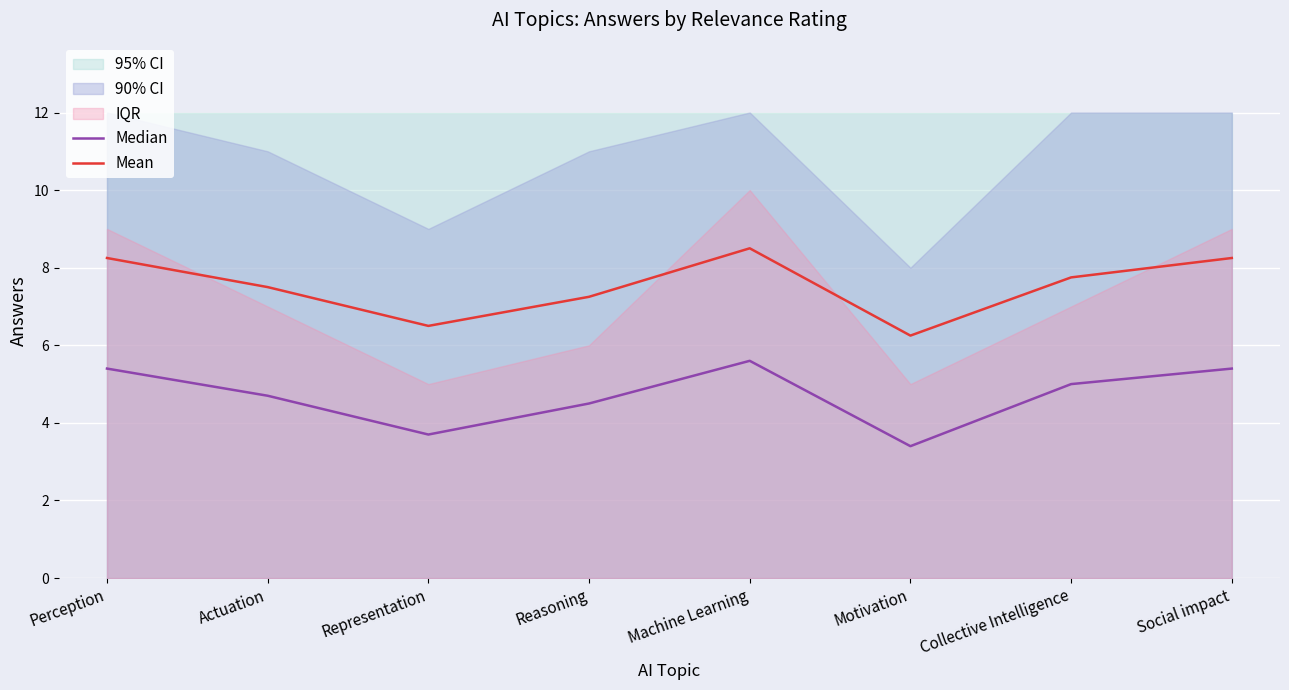

Rank the series by their maximum value, from lowest to highest.

Median, Mean